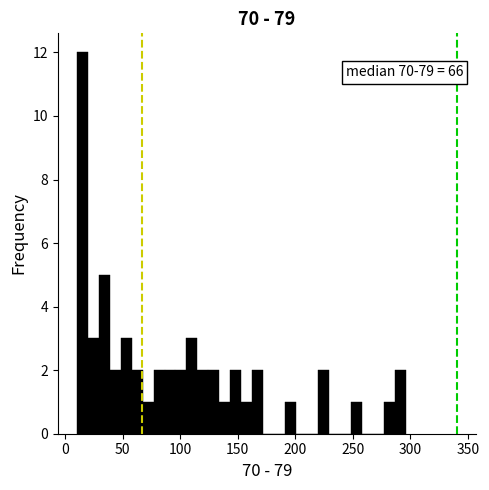

Read against the x-axis, roughly where is the centre of the tallest bar?

15